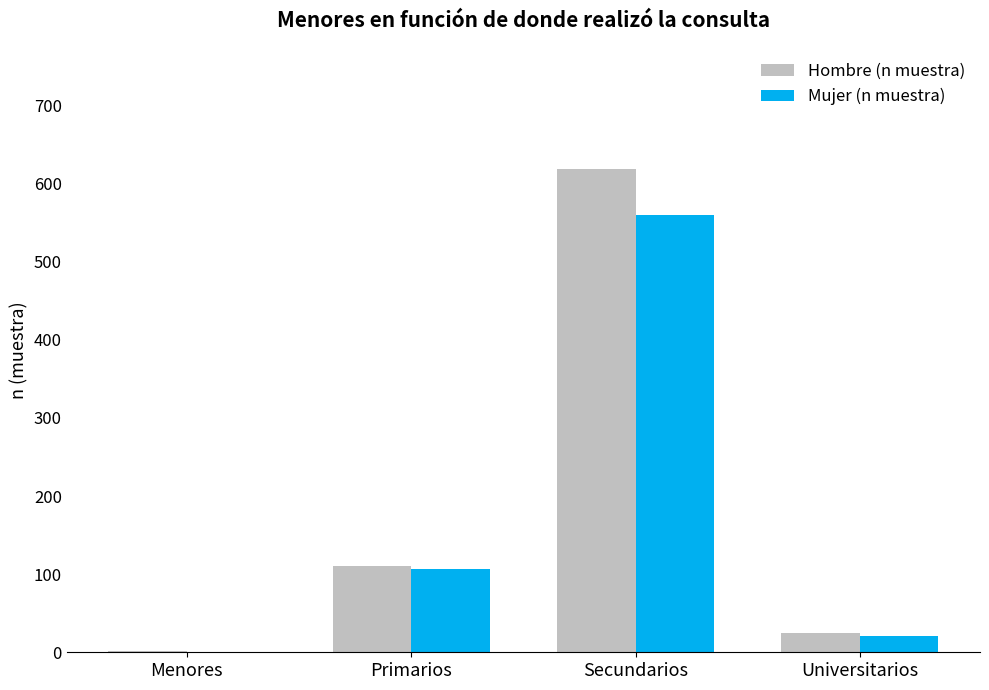

What is the sum of all Hombre (n muestra) values?

756